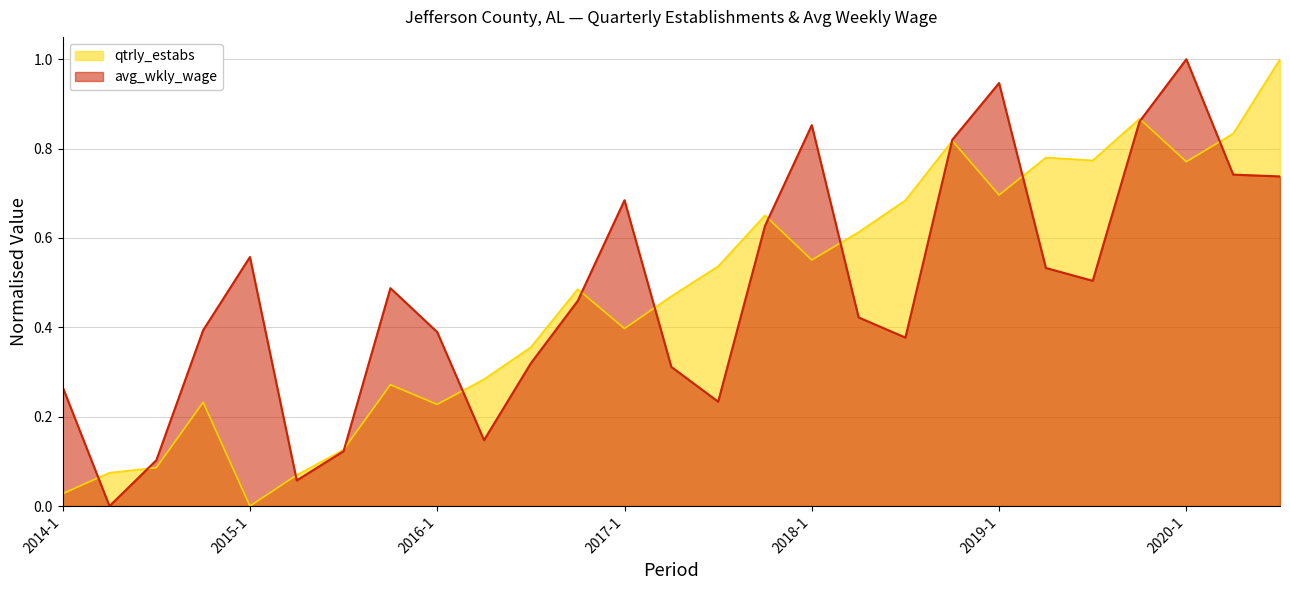

Reading left to right, extract all data points from this chart.

qtrly_estabs: 0.0	0.1	0.1	0.2	0.0	0.1	0.1	0.3	0.2	0.3	0.4	0.5	0.4	0.5	0.5	0.7	0.6	0.6	0.7	0.8	0.7	0.8	0.8	0.9	0.8	0.8	1.0
avg_wkly_wage: 0.3	0.0	0.1	0.4	0.6	0.1	0.1	0.5	0.4	0.1	0.3	0.5	0.7	0.3	0.2	0.6	0.9	0.4	0.4	0.8	0.9	0.5	0.5	0.9	1.0	0.7	0.7